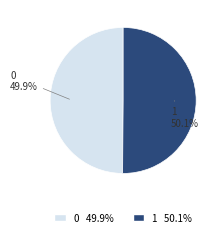

Combined, do 1 and 0 account for over 50%?

Yes